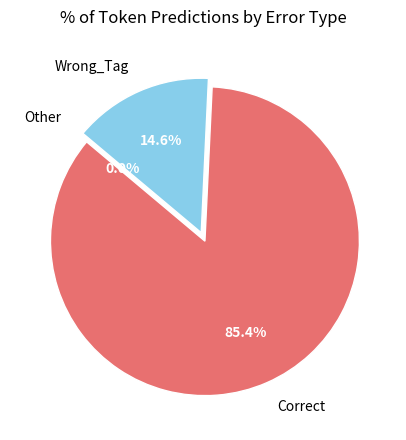

Between Wrong_Tag and Correct, which is larger?

Correct